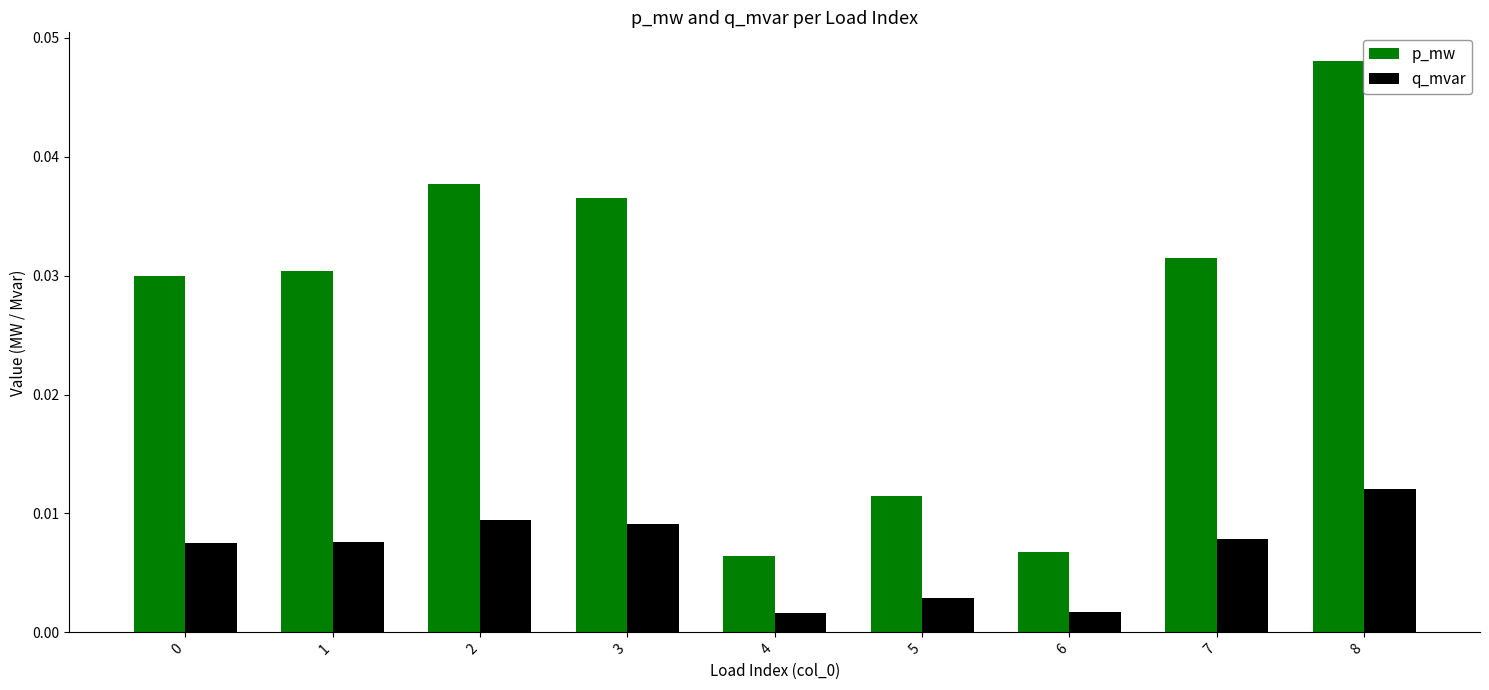

Between 5 and 6, which series saw the biggest shift?

p_mw